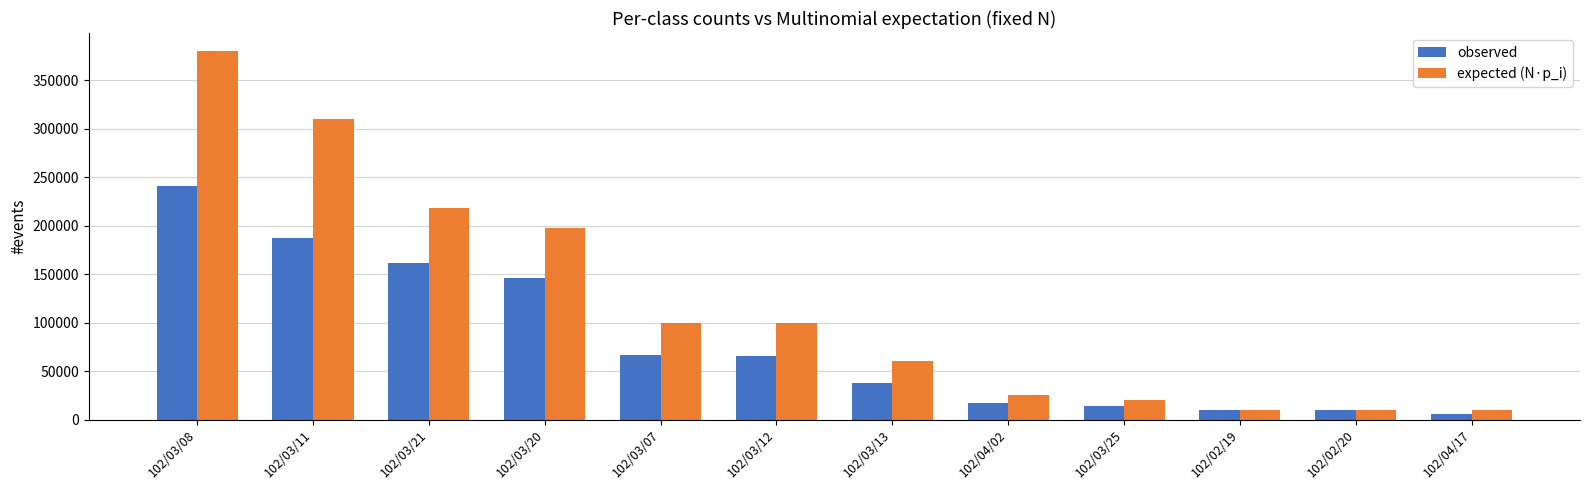

True or false: observed has a value of 9600 at 102/02/20.

True